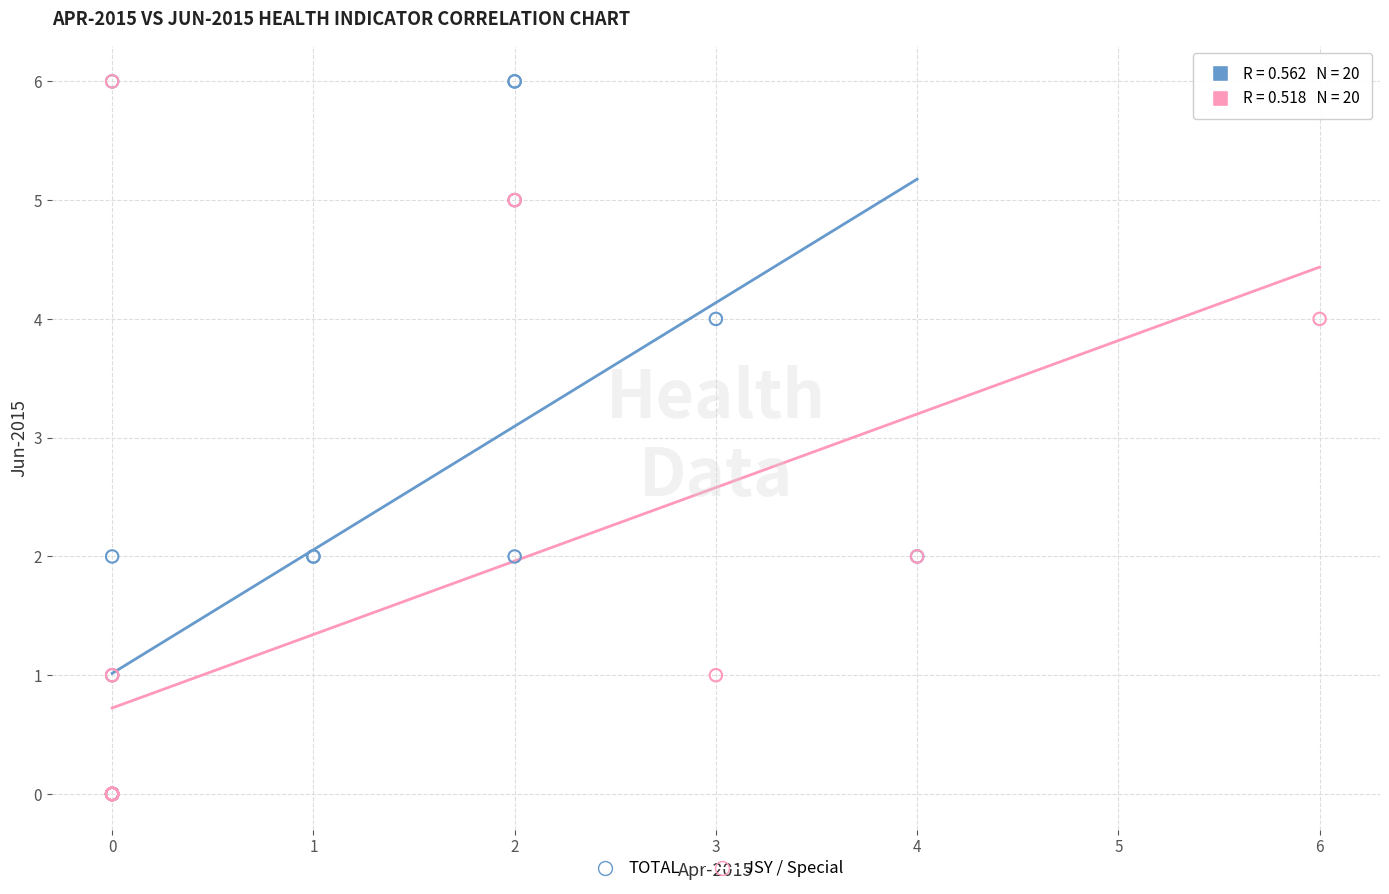

What are all the series names shown in the legend?

TOTAL, JSY / Special